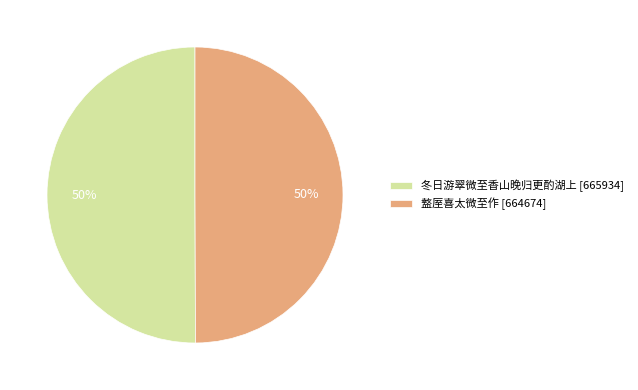

What percentage is the 盩厔喜太微至作 [664674] slice, to the nearest percent?

50%